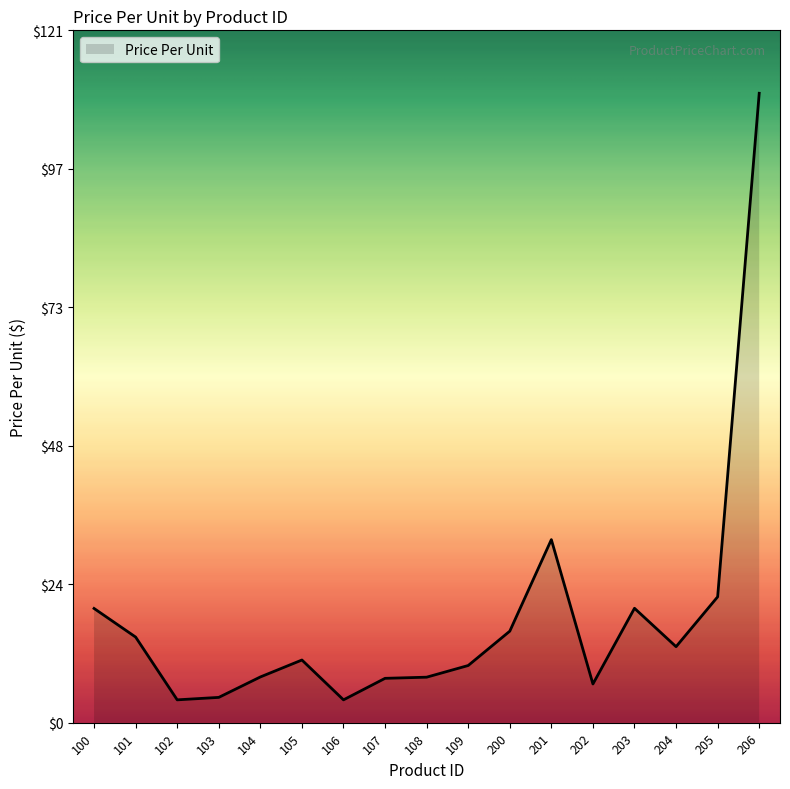

What is the difference between the maximum and second lowest values?

106.0